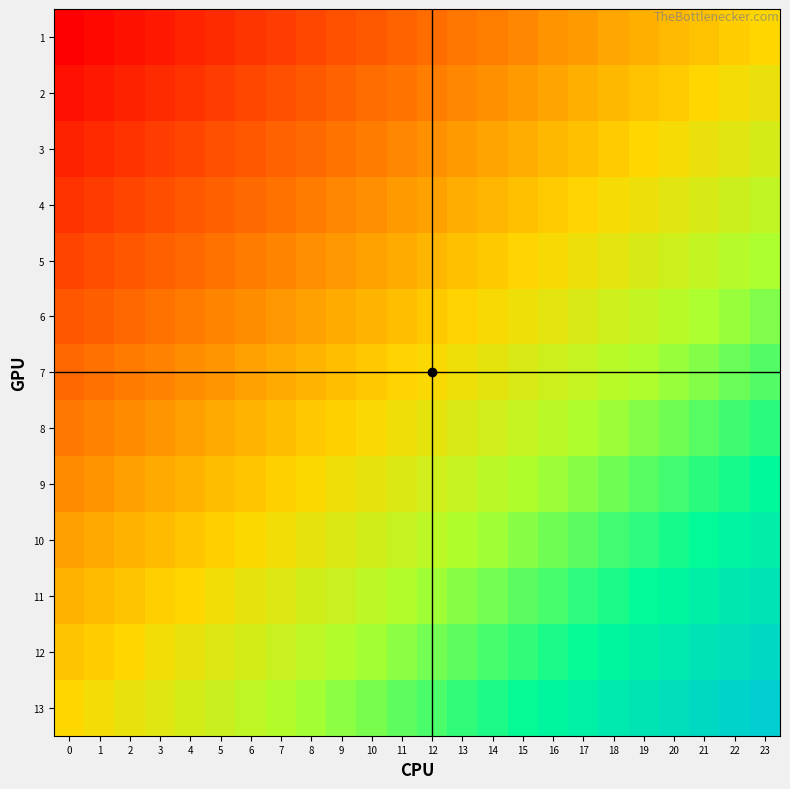

Reading left to right, transcribe all the data shown in this chart.

1: 0=-1.0	1=-1.0	2=-0.9	3=-0.9	4=-0.8	5=-0.8	6=-0.7	7=-0.7	8=-0.7	9=-0.6	10=-0.6	11=-0.5	12=-0.5	13=-0.4	14=-0.4	15=-0.3	16=-0.3	17=-0.3	18=-0.2	19=-0.2	20=-0.1	21=-0.1	22=-0.0	23=0.0
2: 0=-0.9	1=-0.9	2=-0.8	3=-0.8	4=-0.7	5=-0.7	6=-0.7	7=-0.6	8=-0.6	9=-0.5	10=-0.5	11=-0.4	12=-0.4	13=-0.4	14=-0.3	15=-0.3	16=-0.2	17=-0.2	18=-0.1	19=-0.1	20=-0.0	21=-0.0	22=0.0	23=0.1
3: 0=-0.8	1=-0.8	2=-0.7	3=-0.7	4=-0.7	5=-0.6	6=-0.6	7=-0.5	8=-0.5	9=-0.4	10=-0.4	11=-0.4	12=-0.3	13=-0.3	14=-0.2	15=-0.2	16=-0.1	17=-0.1	18=-0.1	19=-0.0	20=0.0	21=0.1	22=0.1	23=0.2
4: 0=-0.8	1=-0.7	2=-0.7	3=-0.6	4=-0.6	5=-0.5	6=-0.5	7=-0.4	8=-0.4	9=-0.4	10=-0.3	11=-0.3	12=-0.2	13=-0.2	14=-0.1	15=-0.1	16=-0.1	17=-0.0	18=0.0	19=0.1	20=0.1	21=0.2	22=0.2	23=0.2
5: 0=-0.7	1=-0.6	2=-0.6	3=-0.5	4=-0.5	5=-0.4	6=-0.4	7=-0.4	8=-0.3	9=-0.3	10=-0.2	11=-0.2	12=-0.1	13=-0.1	14=-0.1	15=-0.0	16=0.0	17=0.1	18=0.1	19=0.2	20=0.2	21=0.2	22=0.3	23=0.3
6: 0=-0.6	1=-0.5	2=-0.5	3=-0.5	4=-0.4	5=-0.4	6=-0.3	7=-0.3	8=-0.2	9=-0.2	10=-0.1	11=-0.1	12=-0.1	13=-0.0	14=0.0	15=0.1	16=0.1	17=0.2	18=0.2	19=0.2	20=0.3	21=0.3	22=0.4	23=0.4
7: 0=-0.5	1=-0.5	2=-0.4	3=-0.4	4=-0.3	5=-0.3	6=-0.2	7=-0.2	8=-0.2	9=-0.1	10=-0.1	11=-0.0	12=0.0	13=0.1	14=0.1	15=0.2	16=0.2	17=0.2	18=0.3	19=0.3	20=0.4	21=0.4	22=0.5	23=0.5
8: 0=-0.4	1=-0.4	2=-0.3	3=-0.3	4=-0.2	5=-0.2	6=-0.2	7=-0.1	8=-0.1	9=-0.0	10=0.0	11=0.1	12=0.1	13=0.1	14=0.2	15=0.2	16=0.3	17=0.3	18=0.4	19=0.4	20=0.5	21=0.5	22=0.5	23=0.6
9: 0=-0.3	1=-0.3	2=-0.2	3=-0.2	4=-0.2	5=-0.1	6=-0.1	7=-0.0	8=0.0	9=0.1	10=0.1	11=0.1	12=0.2	13=0.2	14=0.3	15=0.3	16=0.4	17=0.4	18=0.4	19=0.5	20=0.5	21=0.6	22=0.6	23=0.7
10: 0=-0.2	1=-0.2	2=-0.2	3=-0.1	4=-0.1	5=-0.0	6=0.0	7=0.1	8=0.1	9=0.1	10=0.2	11=0.2	12=0.3	13=0.3	14=0.4	15=0.4	16=0.4	17=0.5	18=0.5	19=0.6	20=0.6	21=0.7	22=0.7	23=0.8
11: 0=-0.2	1=-0.1	2=-0.1	3=-0.0	4=0.0	5=0.1	6=0.1	7=0.1	8=0.2	9=0.2	10=0.3	11=0.3	12=0.4	13=0.4	14=0.4	15=0.5	16=0.5	17=0.6	18=0.6	19=0.7	20=0.7	21=0.7	22=0.8	23=0.8
12: 0=-0.1	1=-0.0	2=0.0	3=0.0	4=0.1	5=0.1	6=0.2	7=0.2	8=0.3	9=0.3	10=0.4	11=0.4	12=0.4	13=0.5	14=0.5	15=0.6	16=0.6	17=0.7	18=0.7	19=0.7	20=0.8	21=0.8	22=0.9	23=0.9
13: 0=0.0	1=0.0	2=0.1	3=0.1	4=0.2	5=0.2	6=0.3	7=0.3	8=0.3	9=0.4	10=0.4	11=0.5	12=0.5	13=0.6	14=0.6	15=0.7	16=0.7	17=0.7	18=0.8	19=0.8	20=0.9	21=0.9	22=1.0	23=1.0